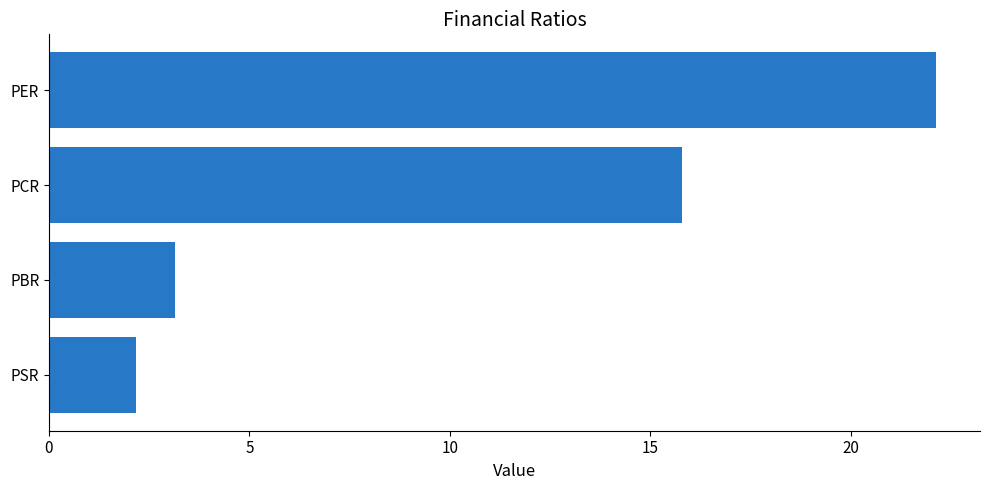

Does the chart contain stacked bars?

No